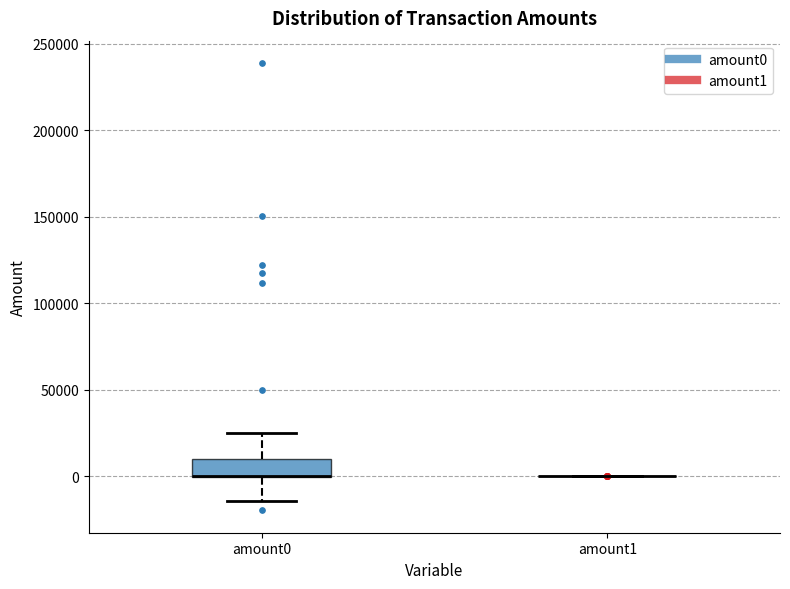

Where does the upper whisker of the box for amount0 end on the y-axis? The values are not printed on the chart, so give them approximately, as read against the axis.

25000